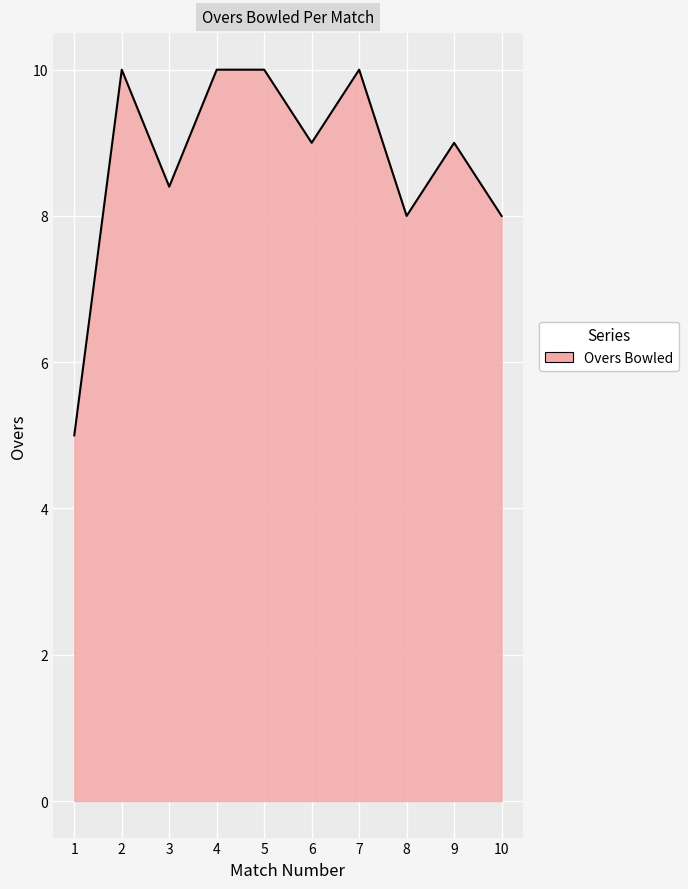

How many categories are shown in the chart?

10